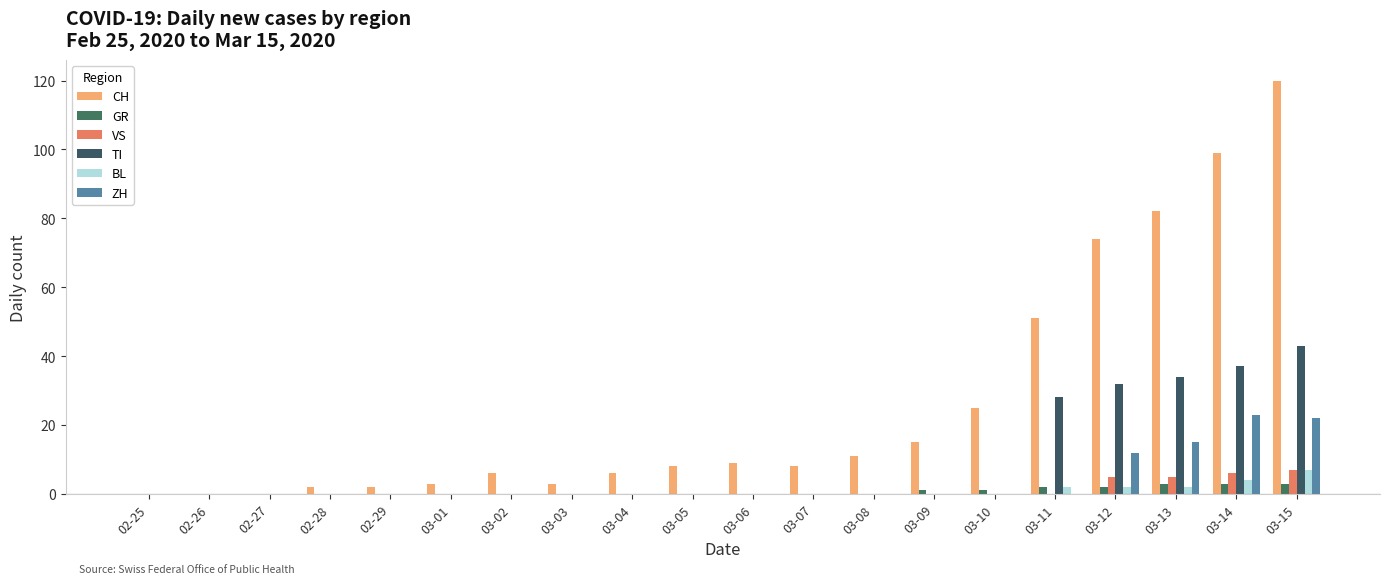

Are the bars grouped side by side (vs. stacked)?

Yes